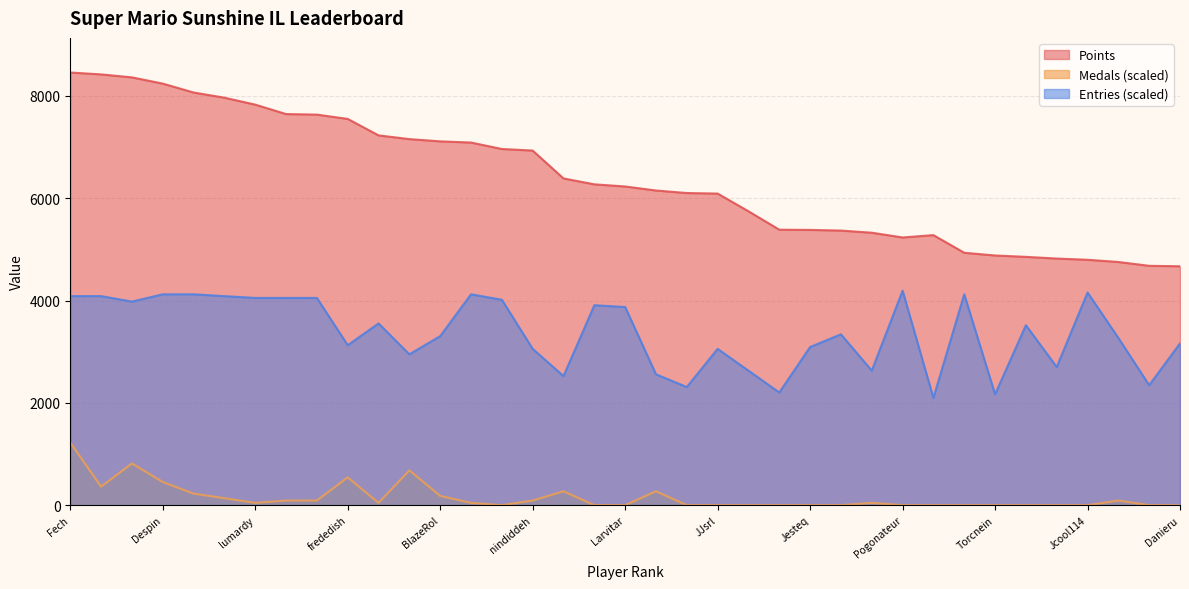

Where is the first local maximum for Points?

PumpMan